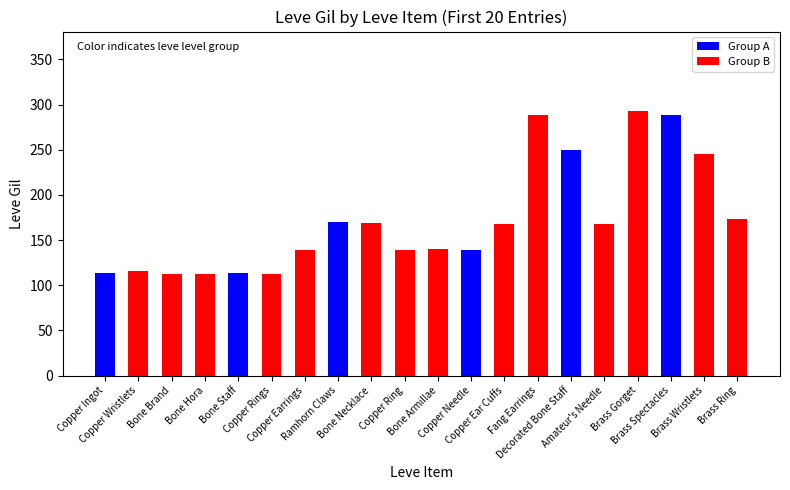

The chart shows a value of 329 at Decorated Bone Staff. True or false?

False